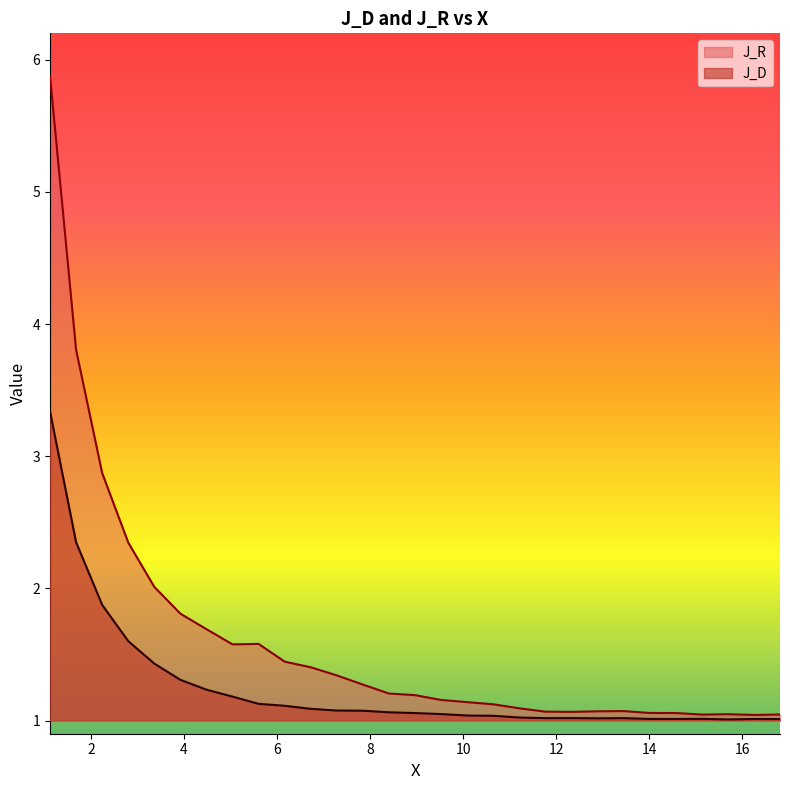

Which series has the largest total across all categories?

J_R